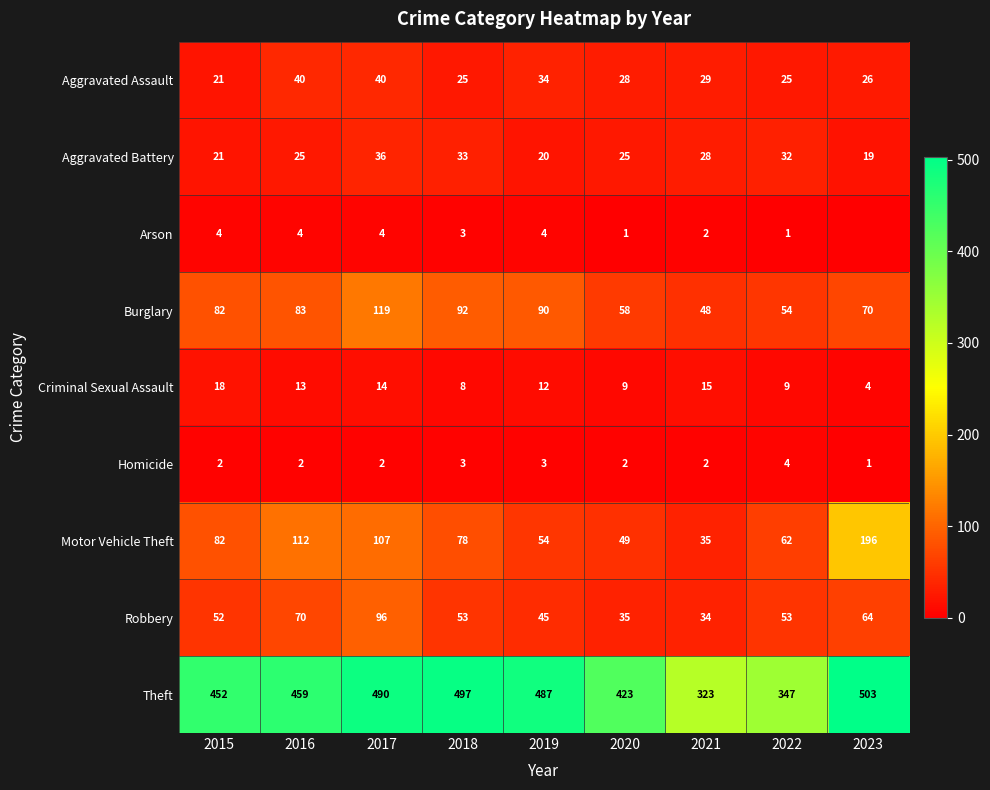

What is the average value of the Aggravated Battery series?

27